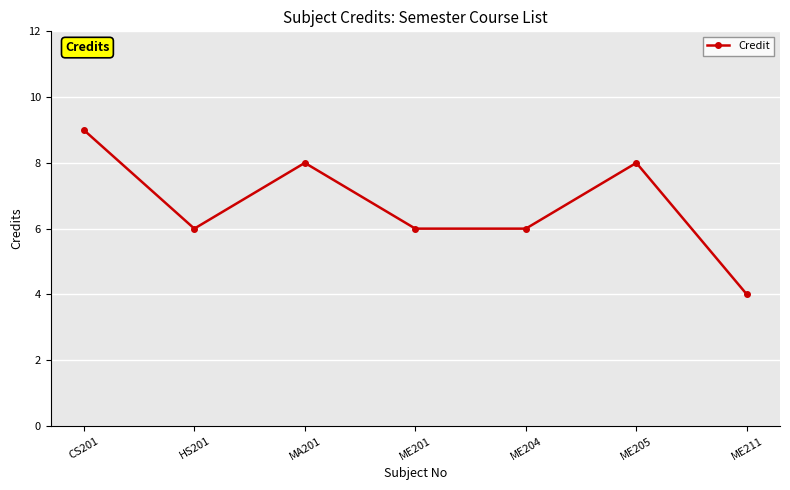

What is the value of the 2nd point from the left?

6